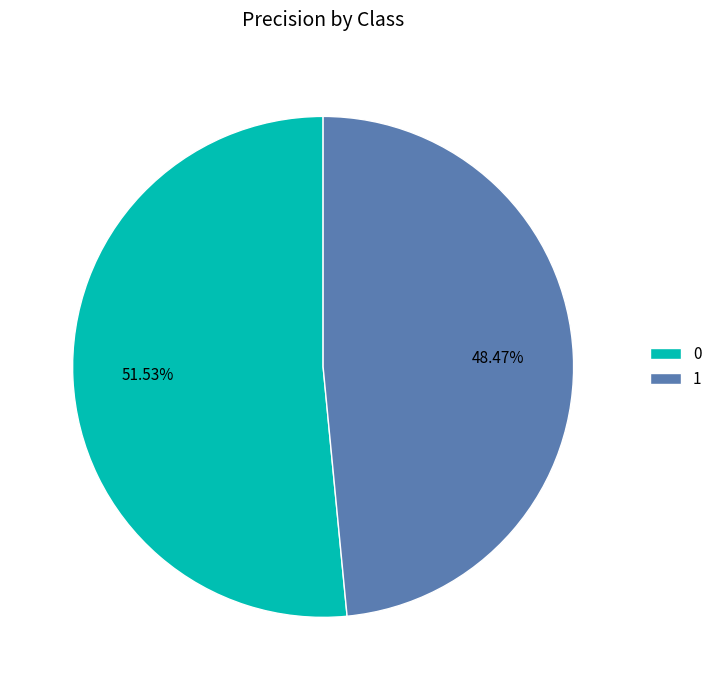

Count the number of slices in the pie.

2